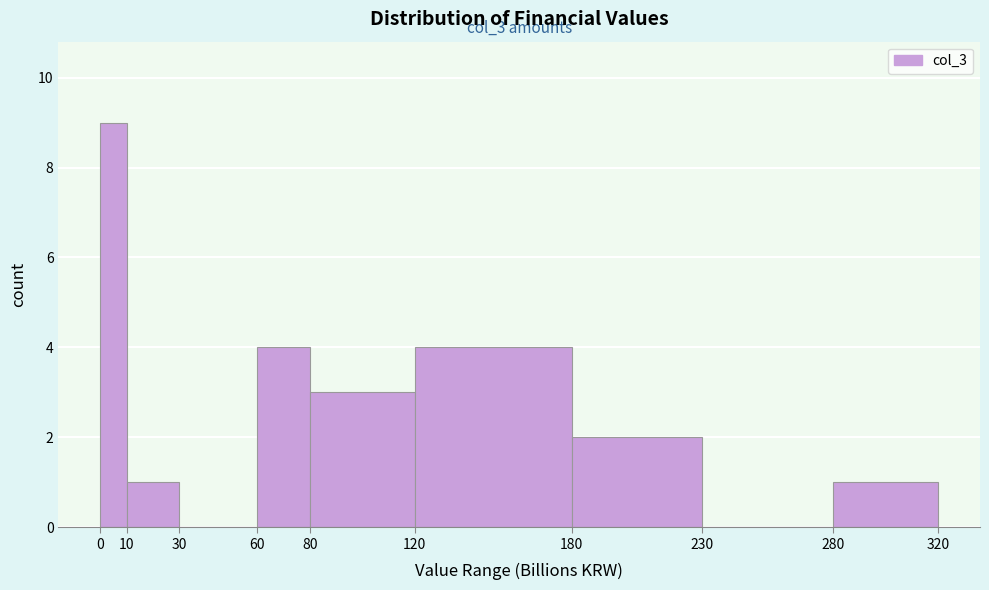

Over which range of the x-axis is the bar tallest?

0 to 10